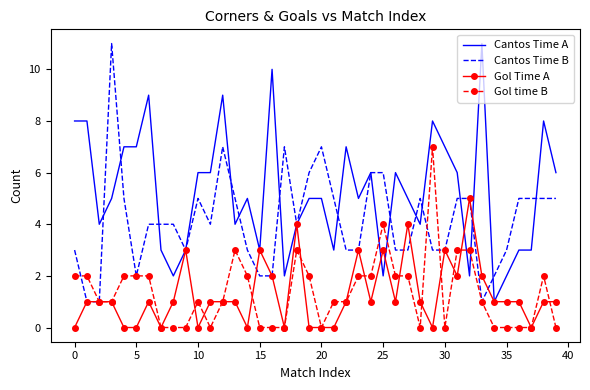

True or false: Gol time B and Cantos Time A cross at least once.

True